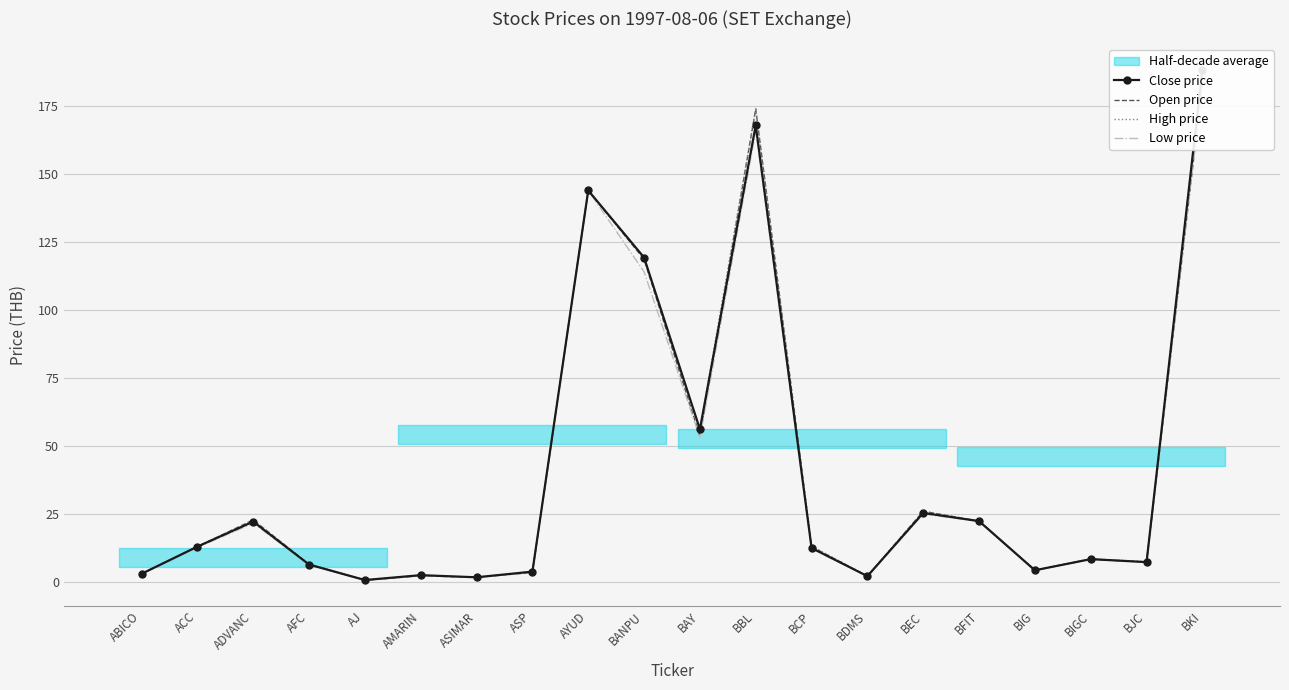

What is the highest value of the Close price series?

188.4